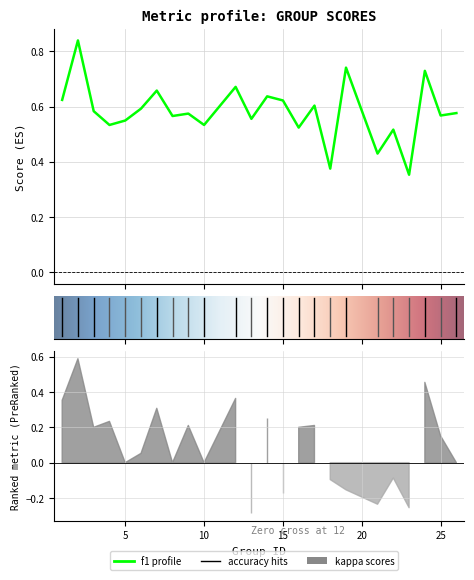

What is the maximum value for accuracy?

0.9